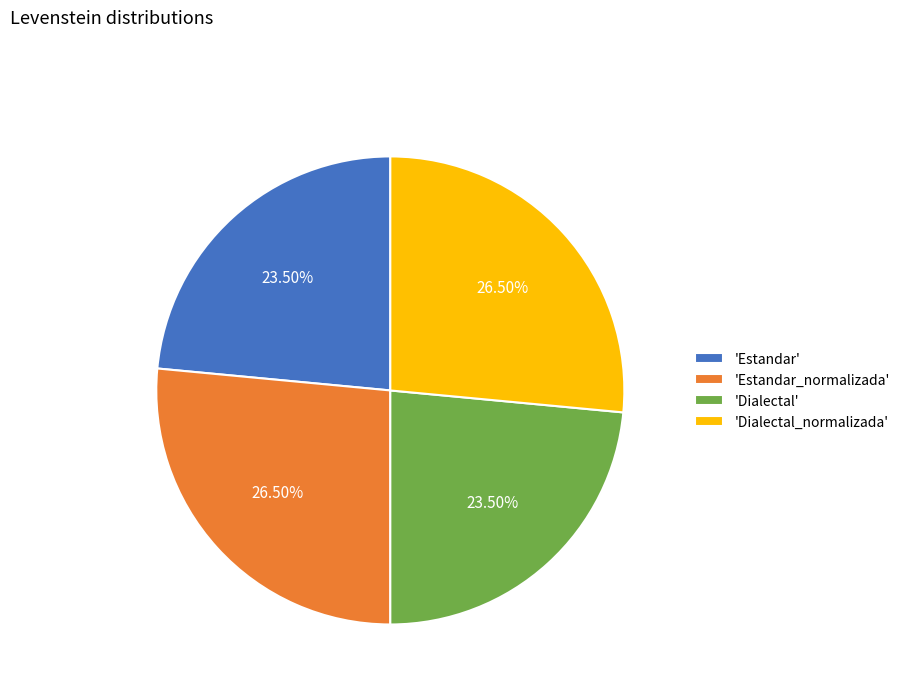

Is there a majority slice in this chart?

No